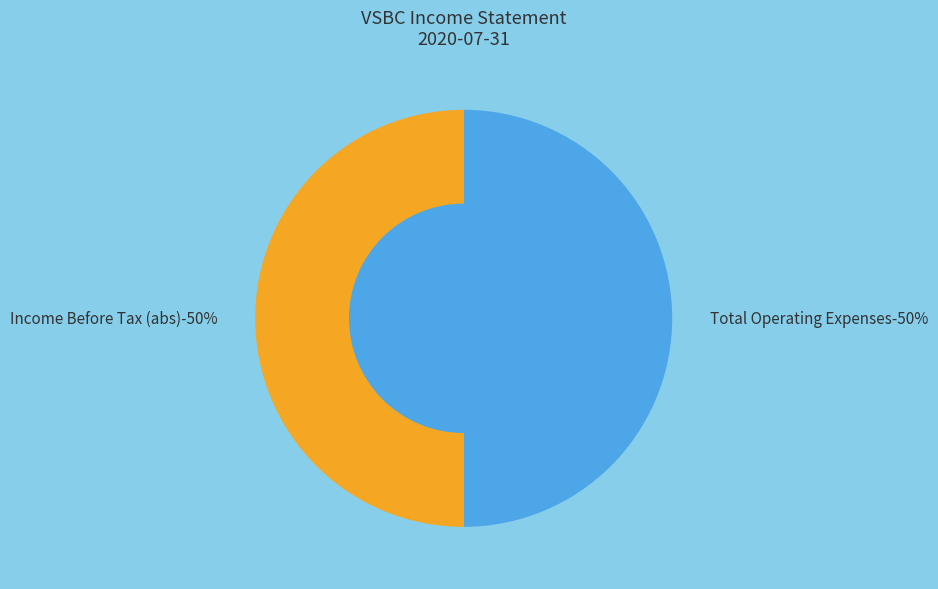

Is the sum of Others and Income Before Tax greater than half?

No